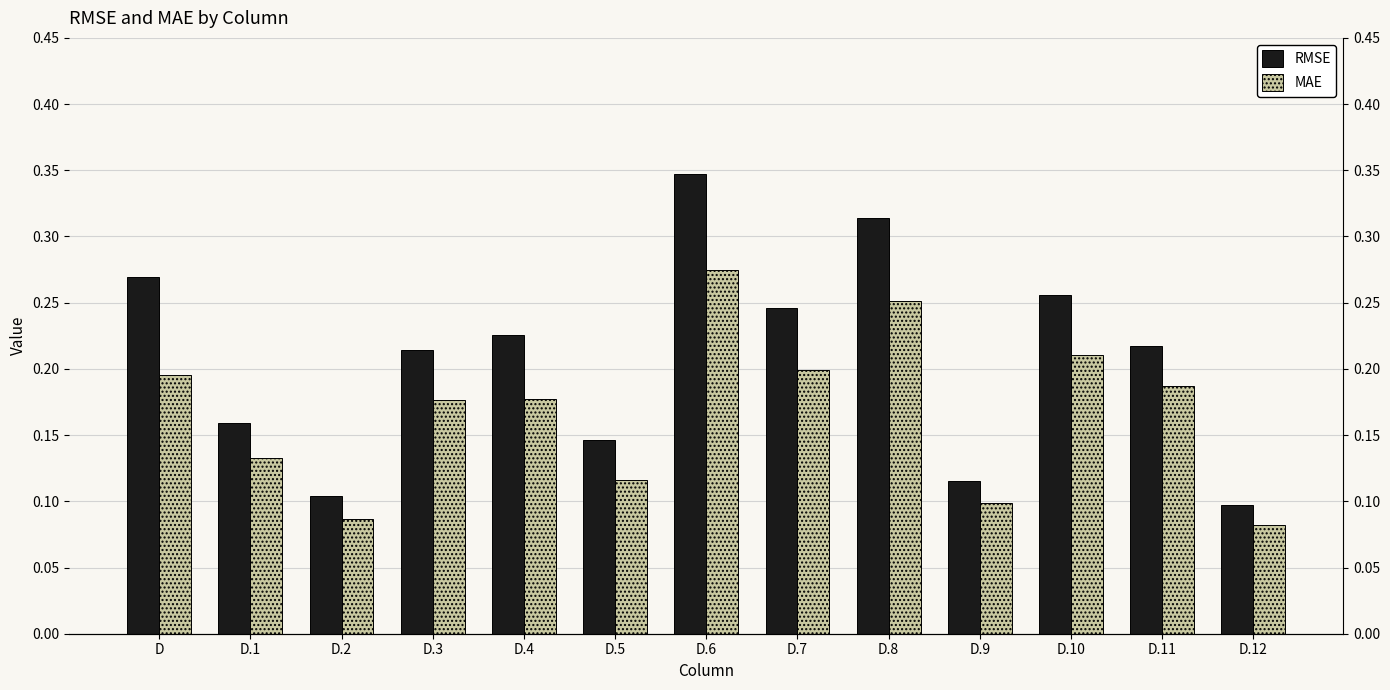

What is the label of the 1st bar from the left?

D